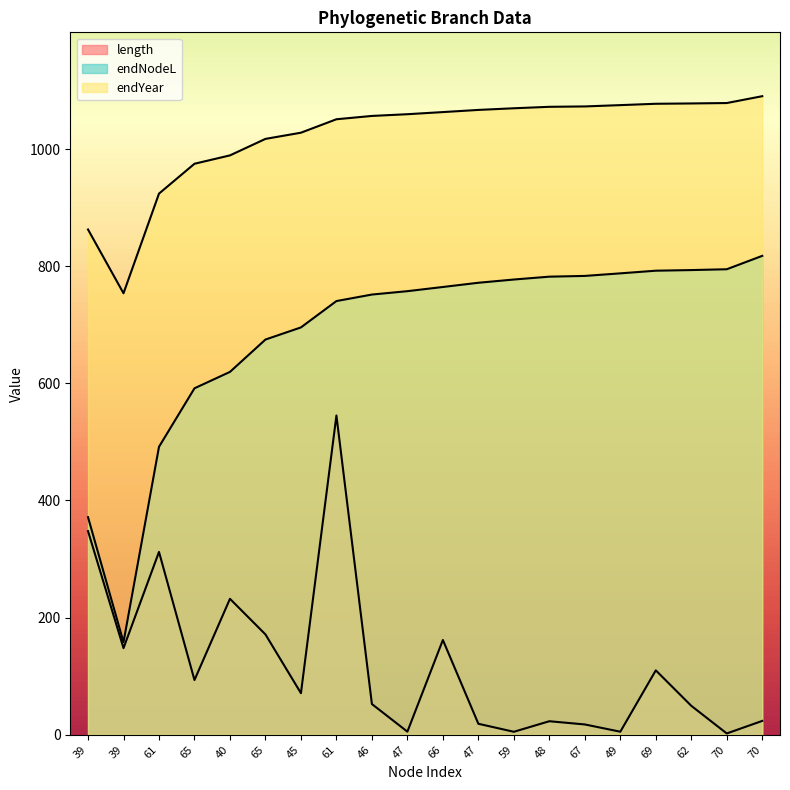

Rank the series at 65 from lowest to highest value.

length, endYear, endNodeL